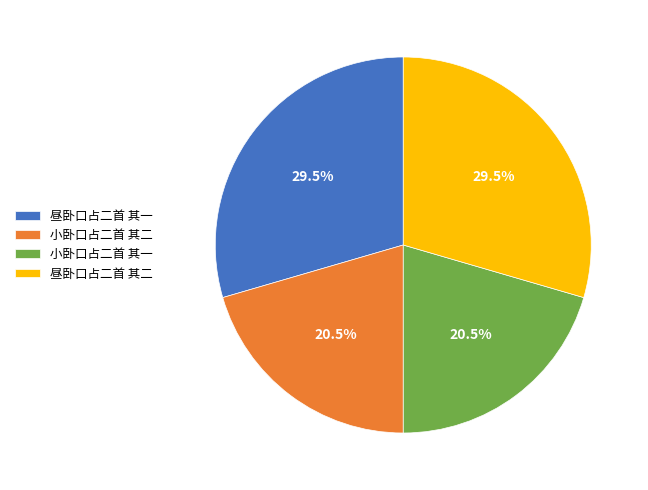

Does any single category account for the majority?

No